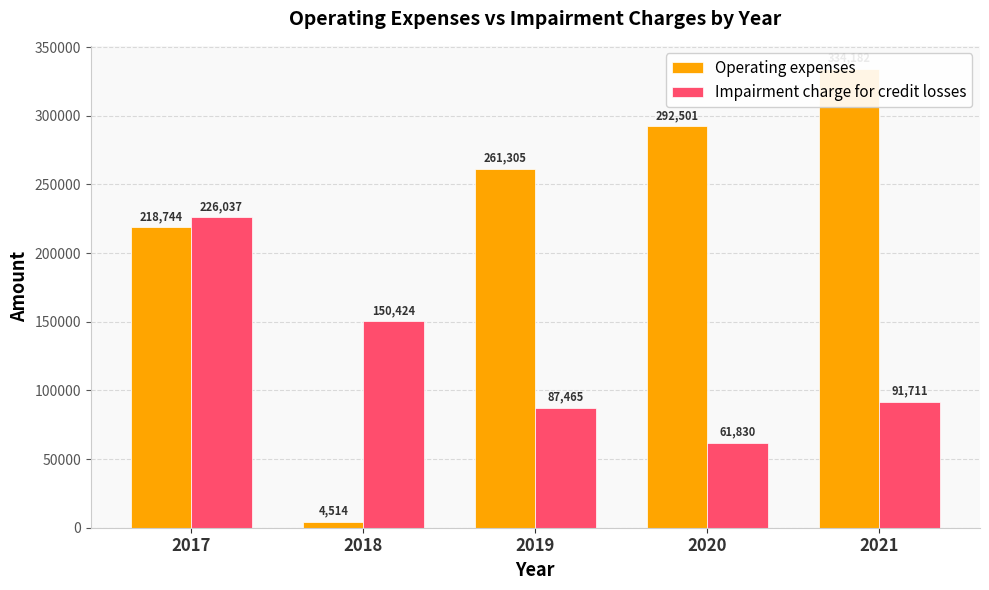

The value of Impairment charge for credit losses at 2017 is 60186. True or false?

False